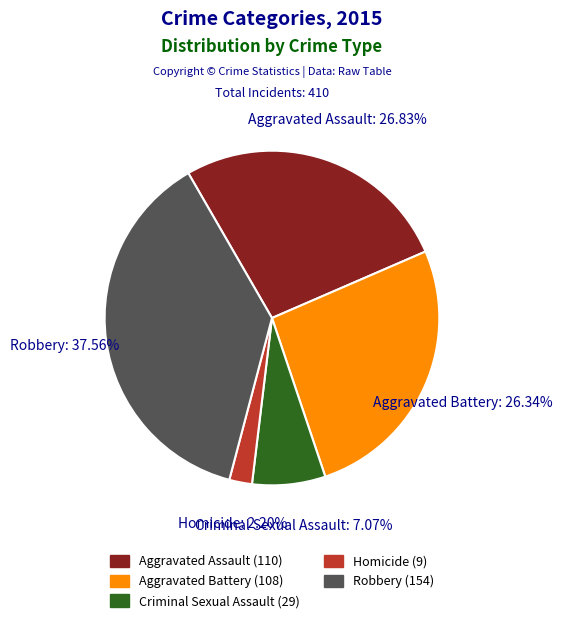

How much of the chart is everything except Criminal Sexual Assault?

92.9%